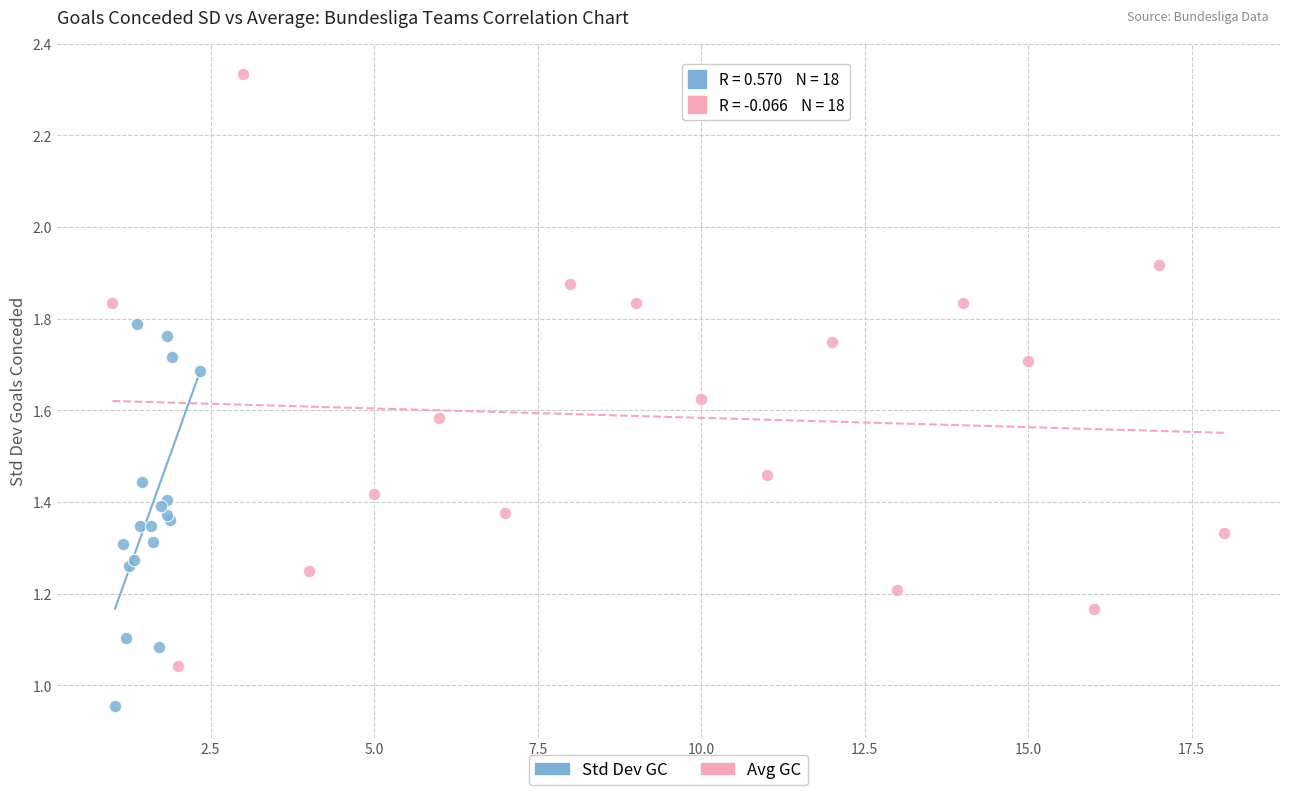

Which series has the widest spread of Y values?

Avg GC